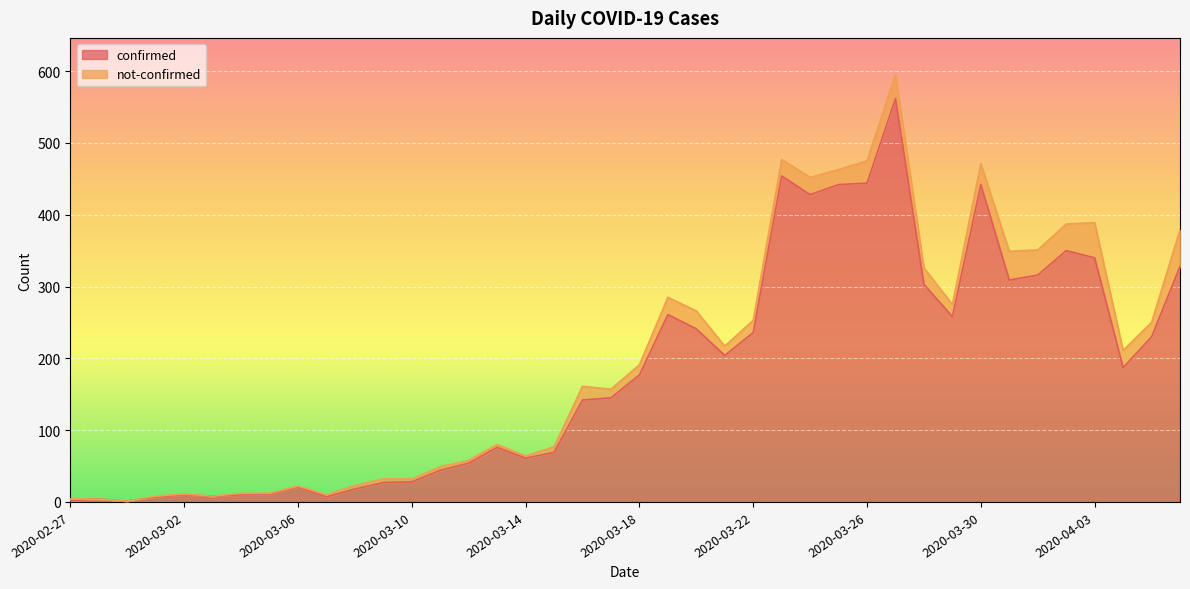

How many lines are shown in the chart?

2